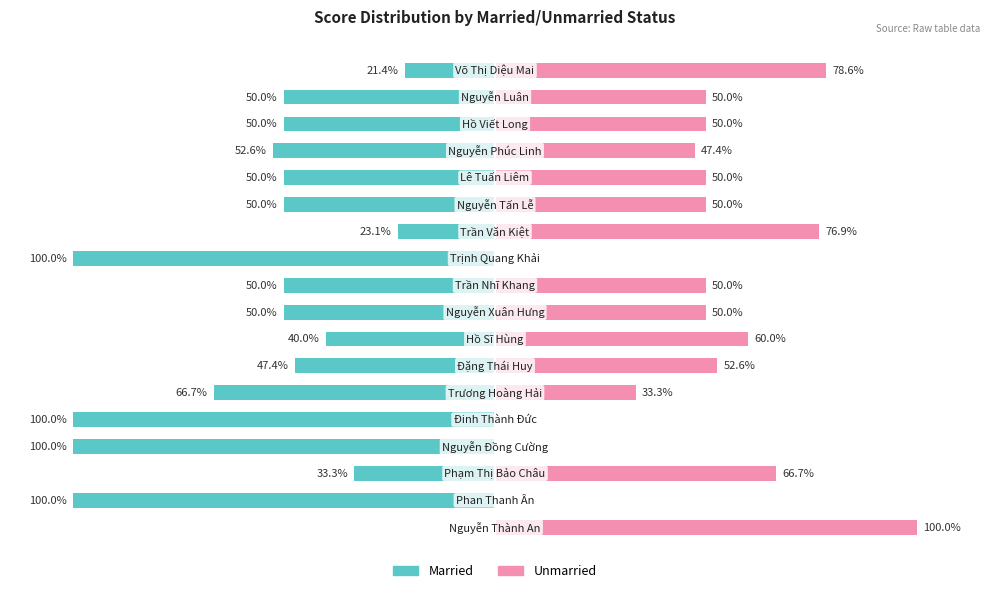

What is the difference between the second highest and minimum values in the Married series?

78.6